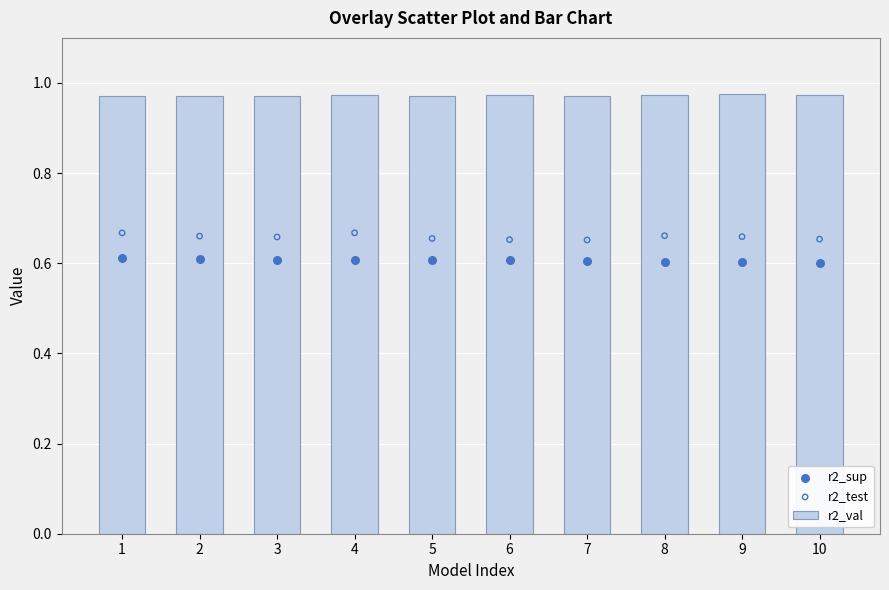

What are all the series names shown in the legend?

r2_val, r2_sup, r2_test